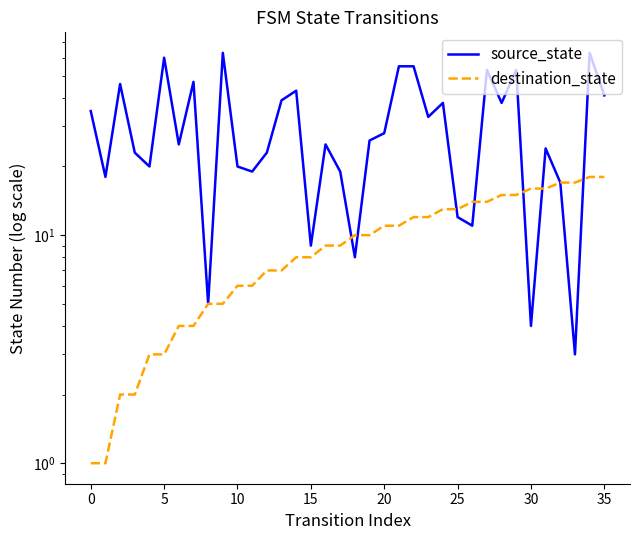

Reading left to right, transcribe all the data shown in this chart.

source_state: 35	18	46	23	20	60	25	47	5	63	20	19	23	39	43	9	25	19	8	26	28	55	55	33	38	12	11	53	38	53	4	24	17	3	63	41
destination_state: 1	1	2	2	3	3	4	4	5	5	6	6	7	7	8	8	9	9	10	10	11	11	12	12	13	13	14	14	15	15	16	16	17	17	18	18